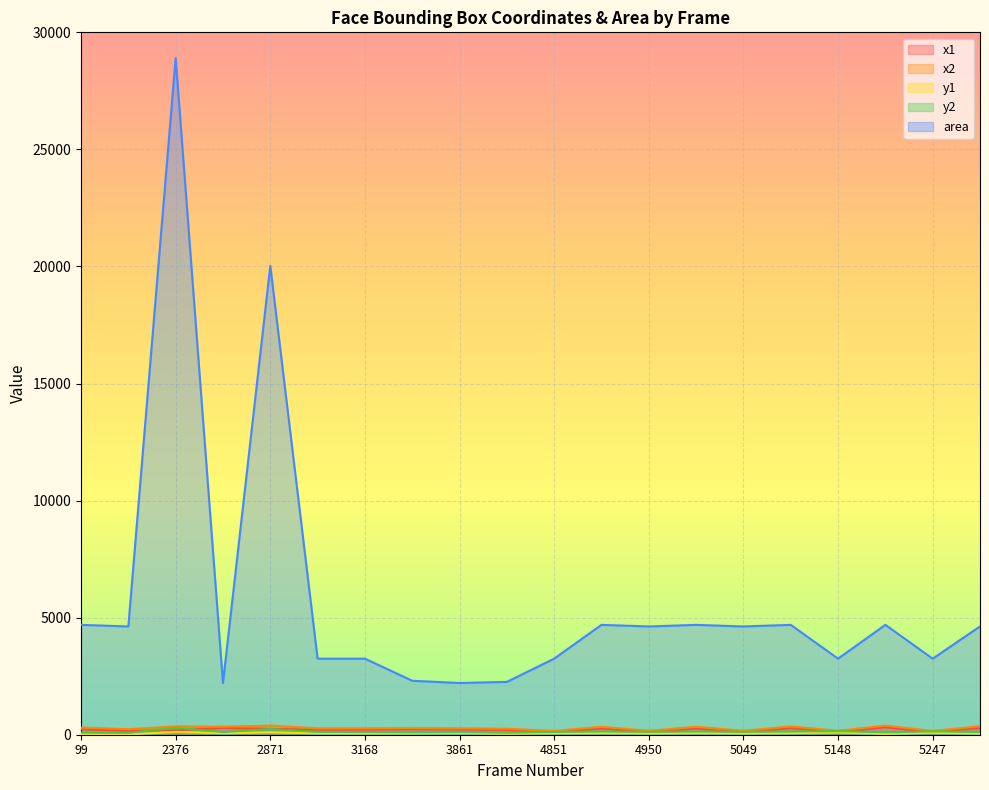

How many lines are shown in the chart?

5